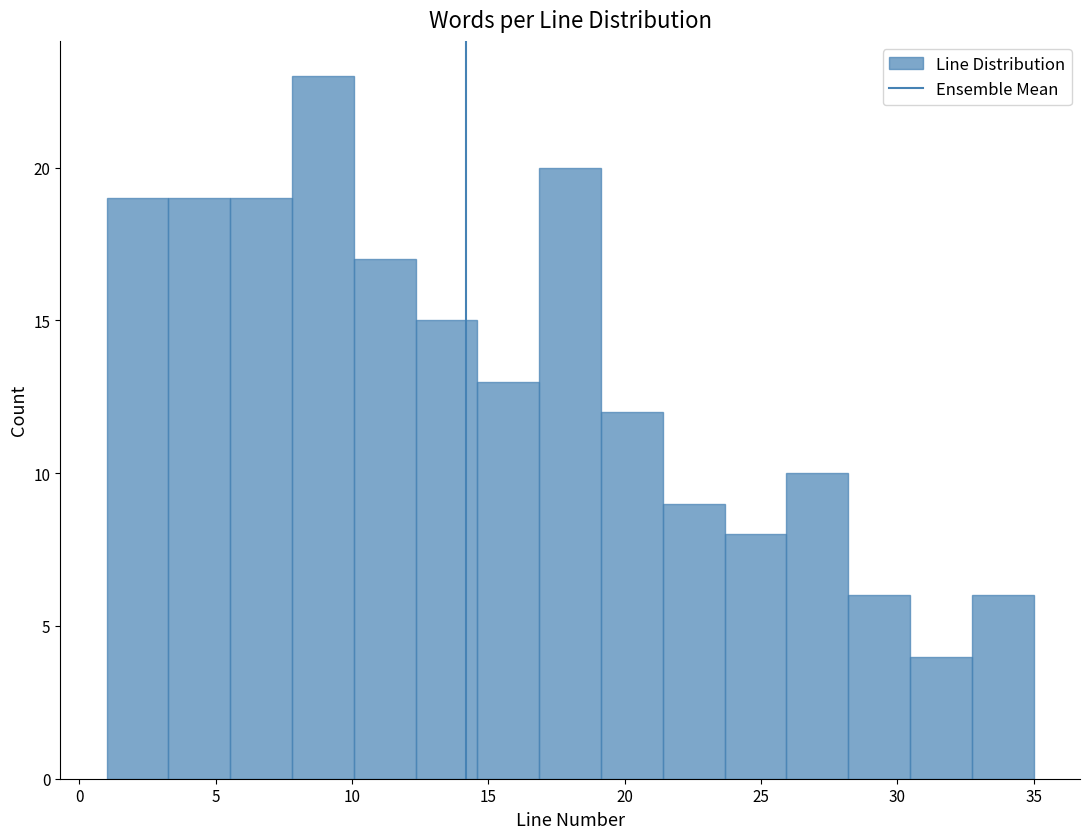

Reading left to right, transcribe this chart: for each bar, give the range it covers on the x-axis and its height. Neither the bar edges nor the heights are printed on the chart, so give them approximately, as read against the axes.

1.0 to 3.5: 19
3.5 to 5.5: 19
5.5 to 8.0: 19
8.0 to 10.0: 23
10.0 to 12.5: 17
12.5 to 14.5: 15
14.5 to 17.0: 13
17.0 to 19.0: 20
19.0 to 21.5: 12
21.5 to 23.5: 9
23.5 to 26.0: 8
26.0 to 28.0: 10
28.0 to 30.5: 6
30.5 to 32.5: 4
32.5 to 35.0: 6